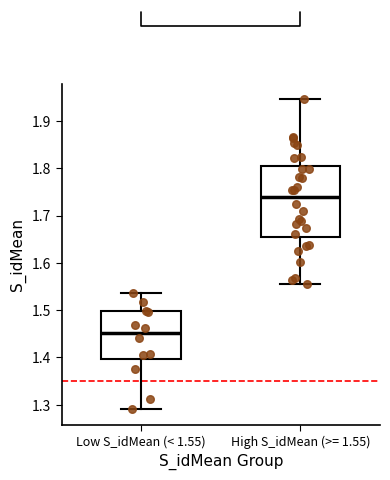

Reading left to right, read every box against the y-axis: the position of its median line, the range the box covers, and the ends of its whiskers. The values are not printed on the chart, so give them approximately, as read against the axis.

Low S_idMean (< 1.55): median 1.45, box 1.40 to 1.50, whiskers 1.29 to 1.54
High S_idMean (>= 1.55): median 1.74, box 1.66 to 1.80, whiskers 1.55 to 1.95